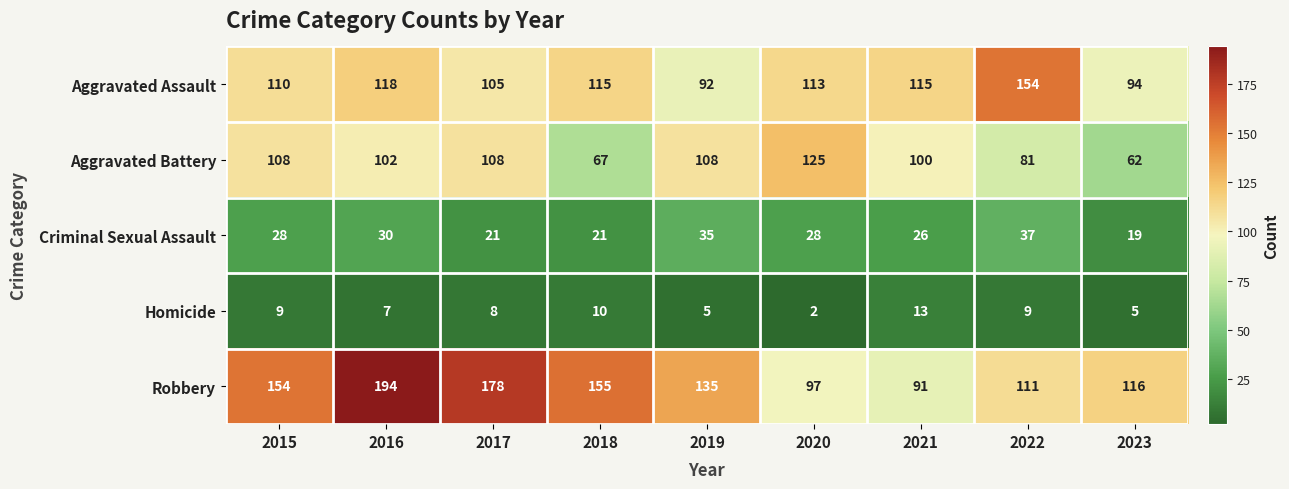

What is the minimum value shown in the chart?

2